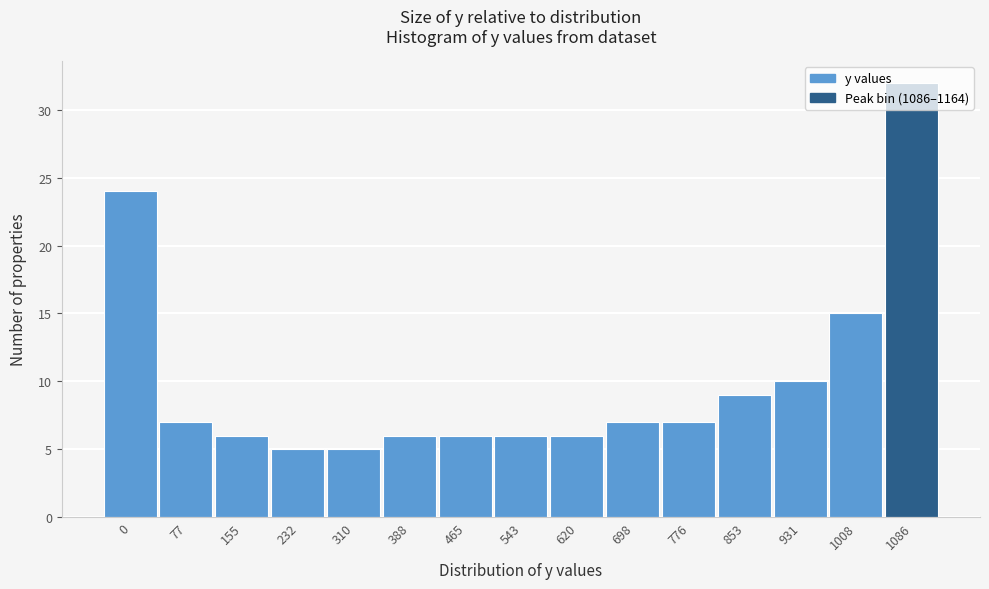

Between 232 and 77, which is larger?

77